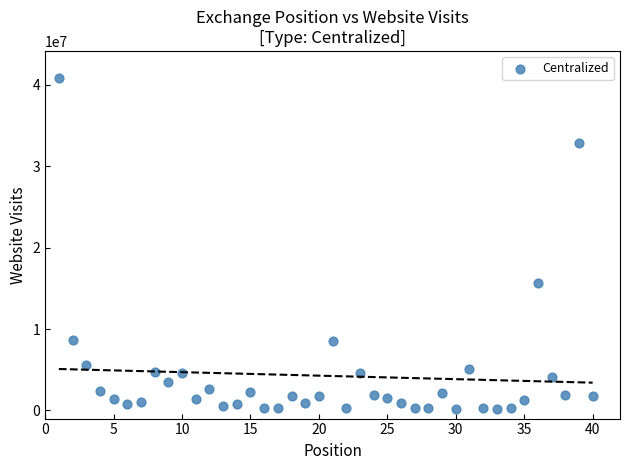

What is the range of Y values (max minus min)?

40766586